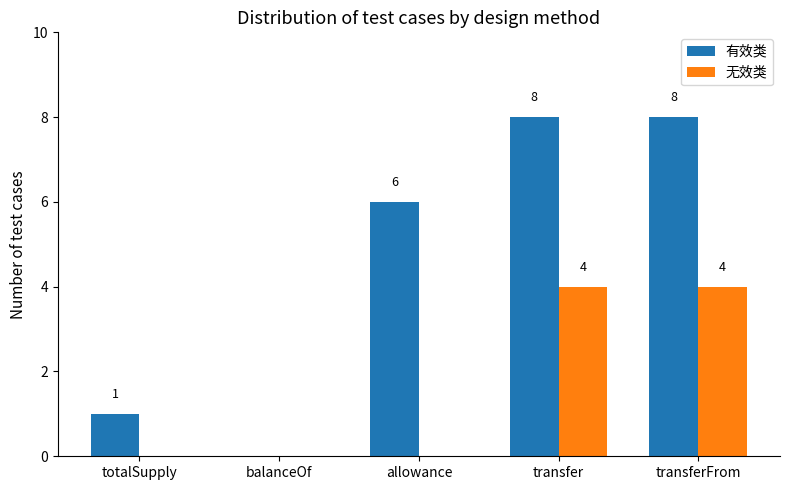

What is the sum of the 有效类 values at balanceOf and transfer?

8